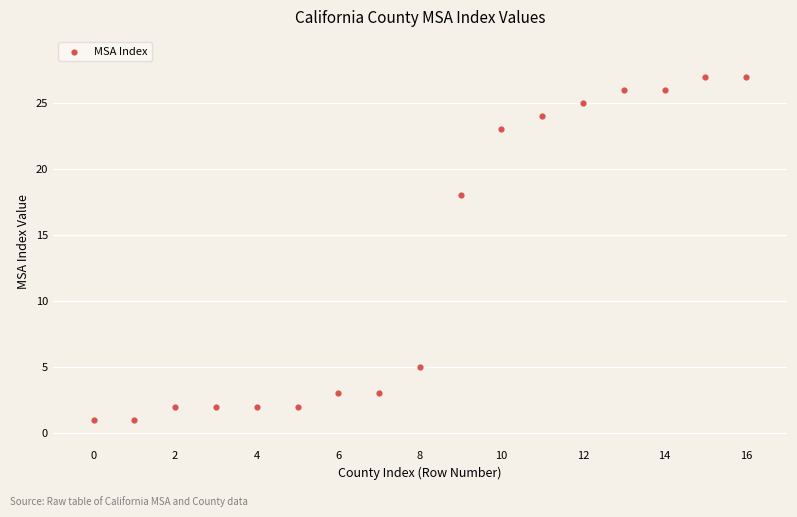

What is the range of Y values (max minus min)?

26